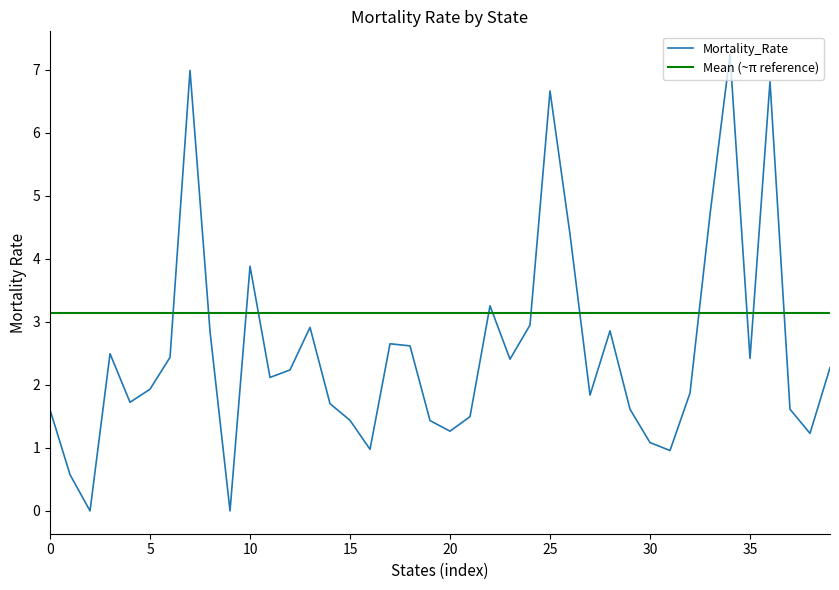

Does the chart display data point markers on the line(s)?

No